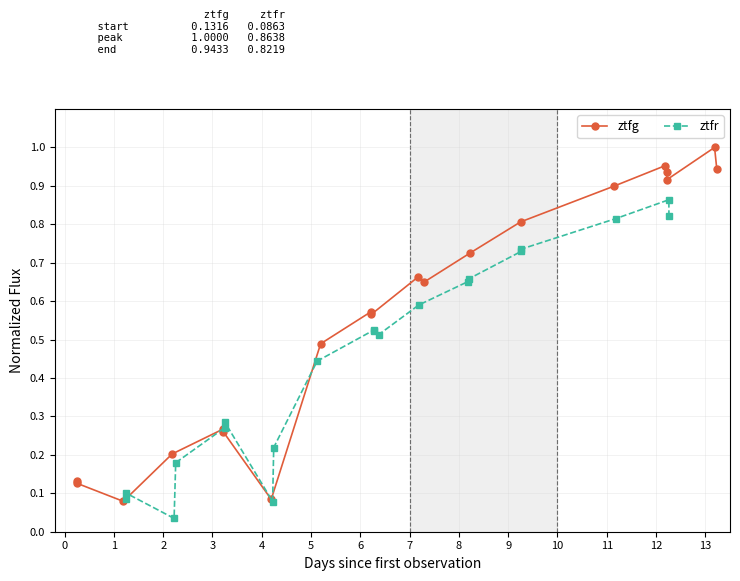

How many categories are shown in the chart?

20